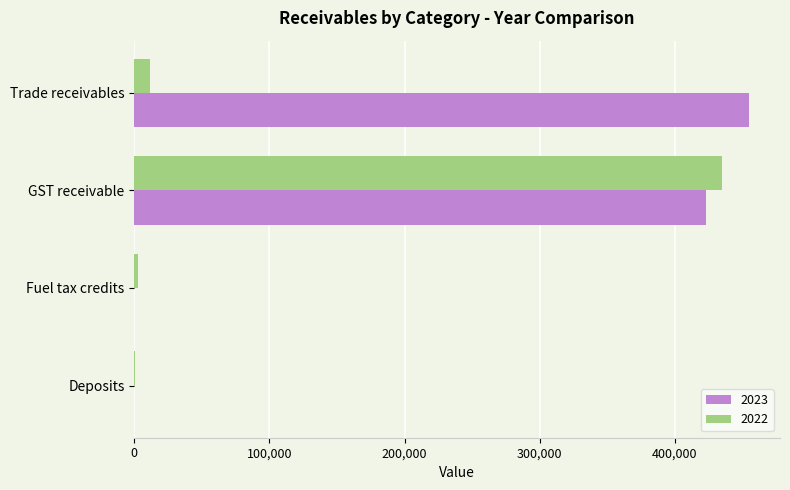

What is the approximate value of 2022 at Fuel tax credits?

2340